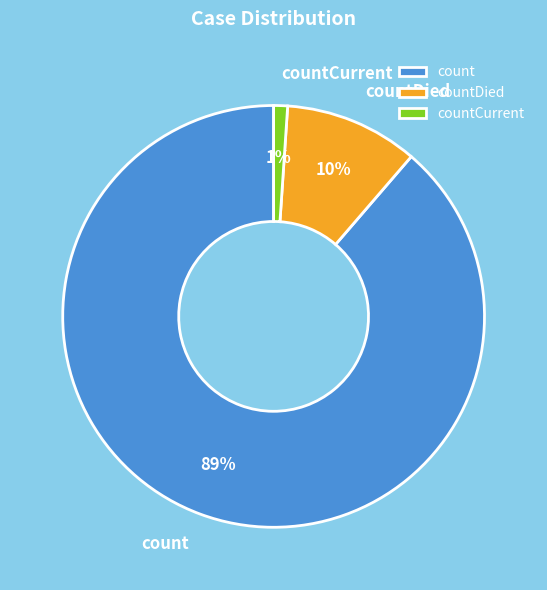

How many segments does this pie chart have?

3